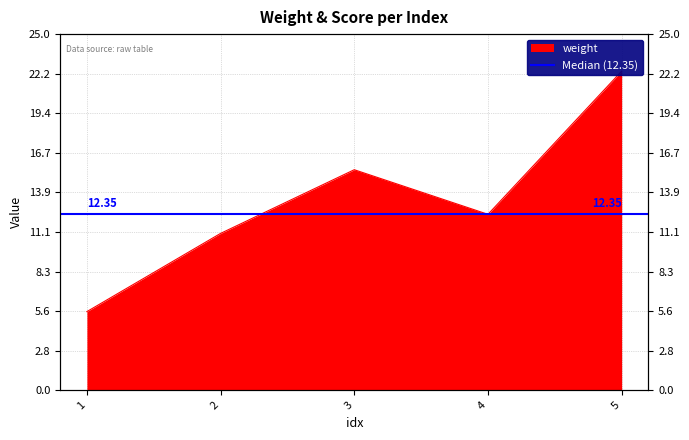

Reading right to left, list all the values displayed in this chart.

5=22.4	4=12.3	3=15.5	2=11.0	1=5.5